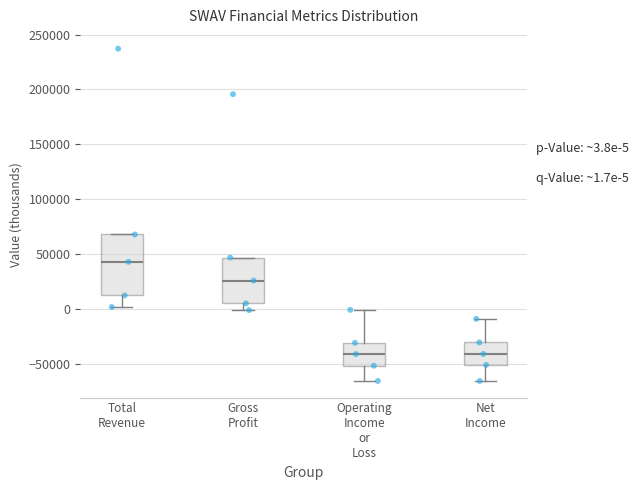

Which box's median line is the highest?

Total Revenue